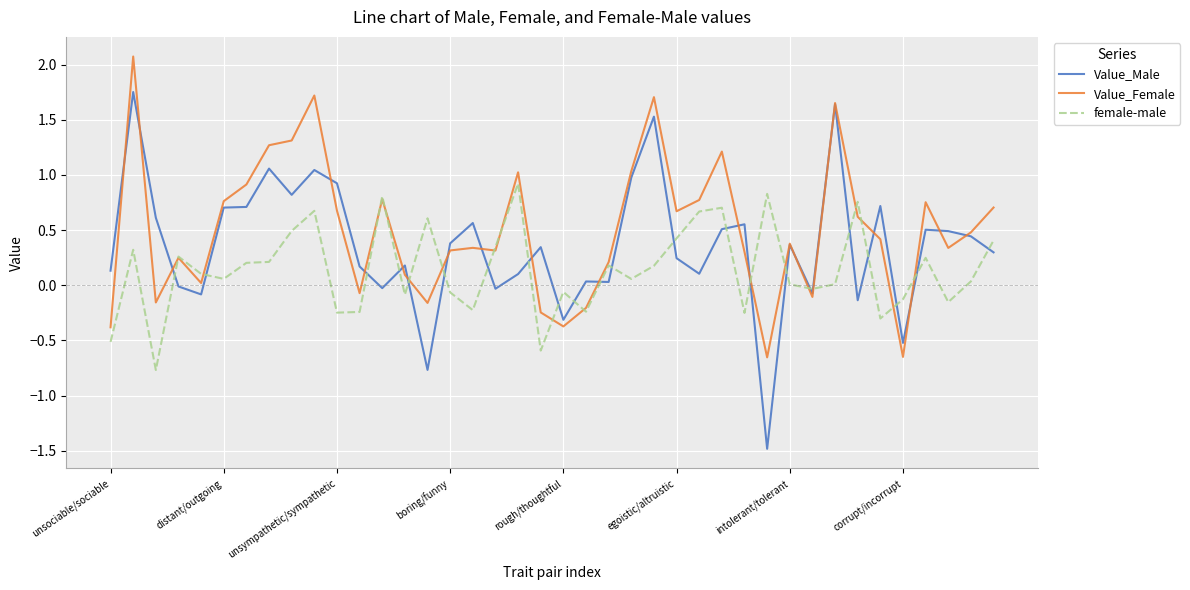

What is the maximum value for Value_Female?

2.1